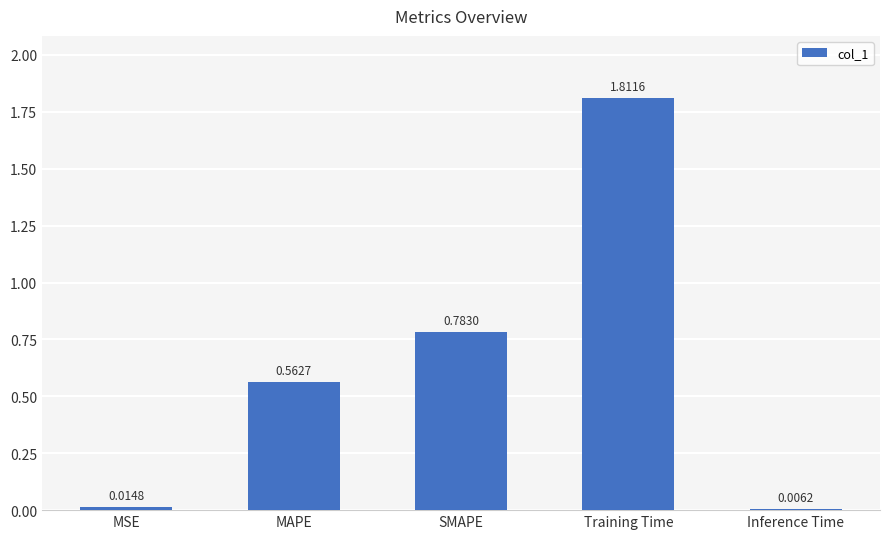

Which has a higher value, MSE or Inference Time?

MSE